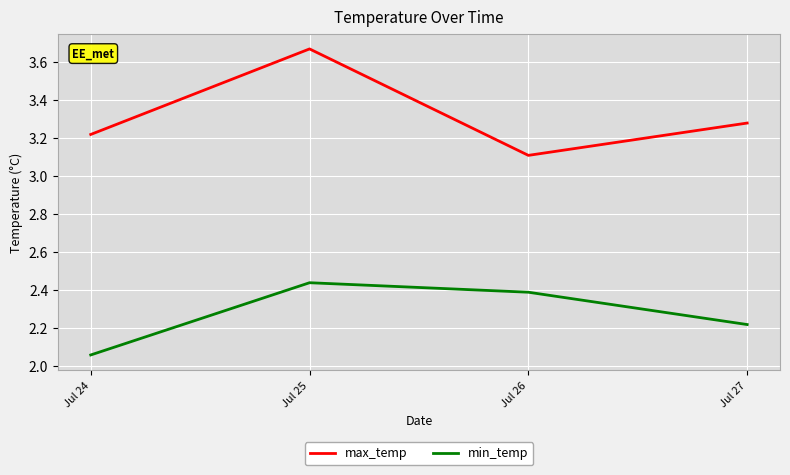

Rank the series at Jul 24 from lowest to highest value.

min_temp, max_temp